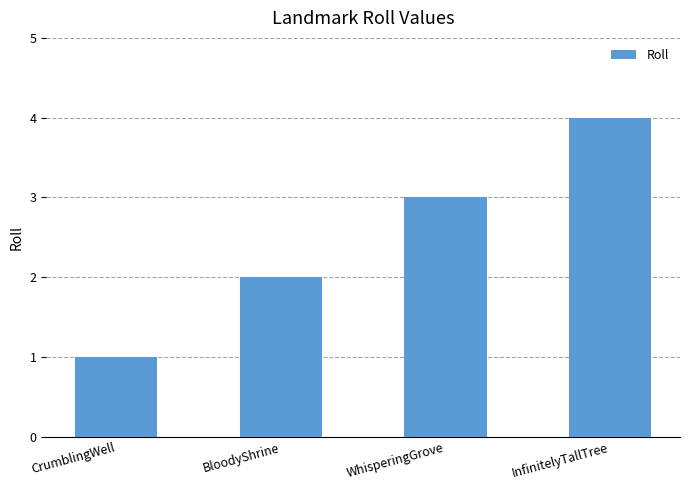

What is the ratio of the value at InfinitelyTallTree to the value at CrumblingWell?

4.0